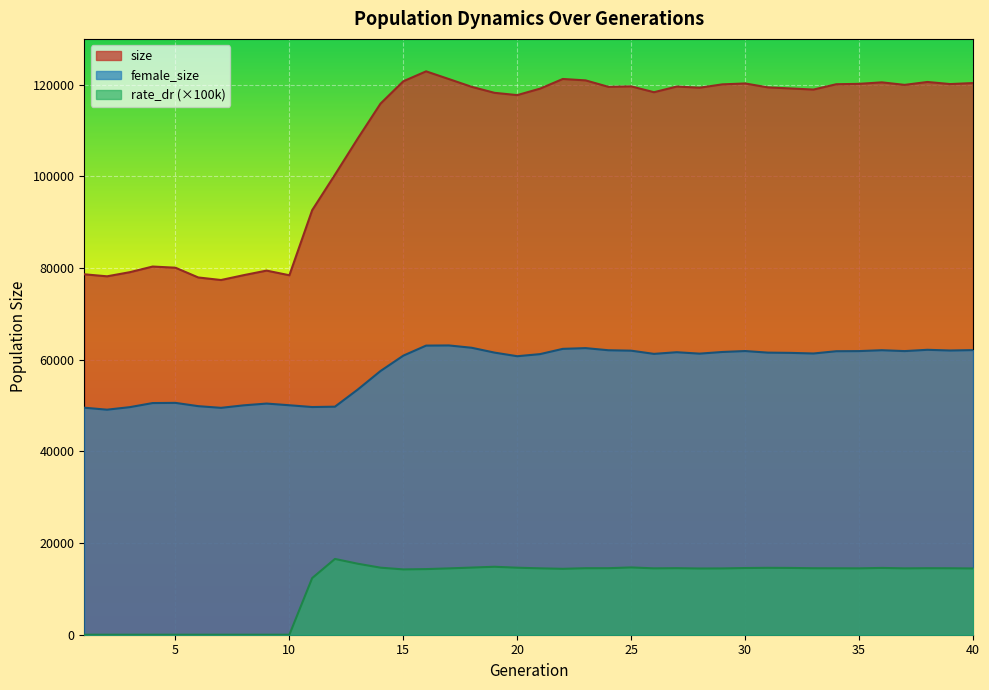

At how many categories does at least one series exceed 31632?

40